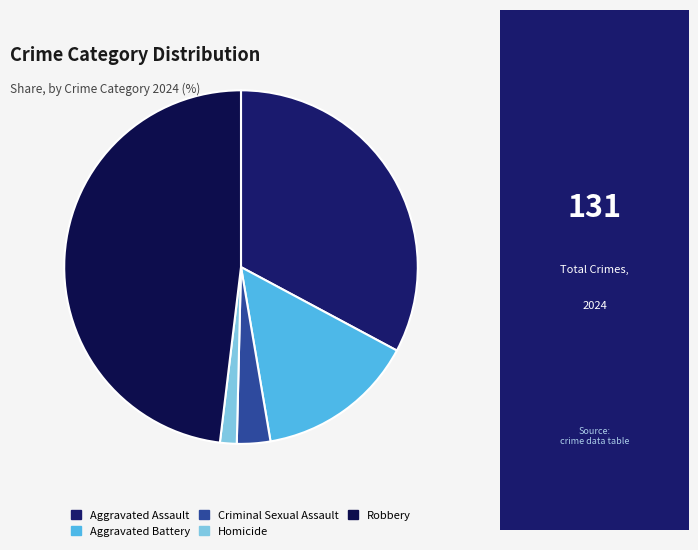

Between Aggravated Battery and Criminal Sexual Assault, which is larger?

Aggravated Battery